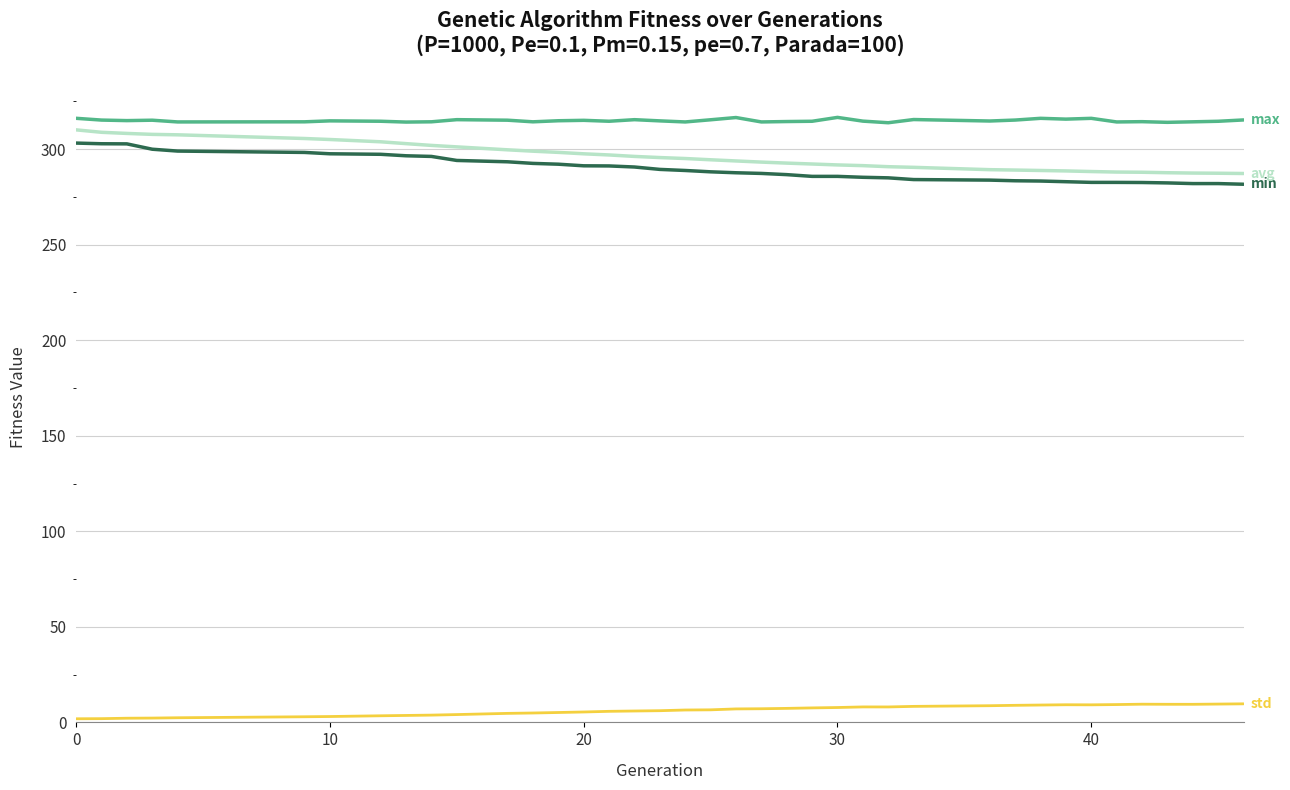

How many lines are shown in the chart?

4